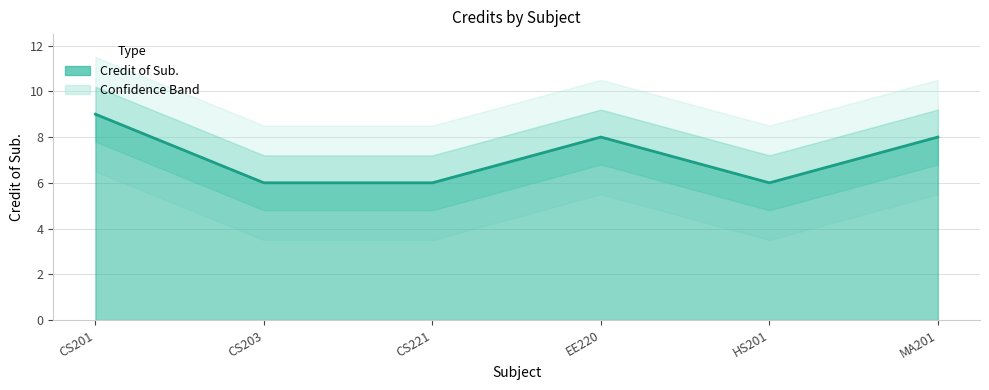

Reading left to right, list all the values displayed in this chart.

9	6	6	8	6	8